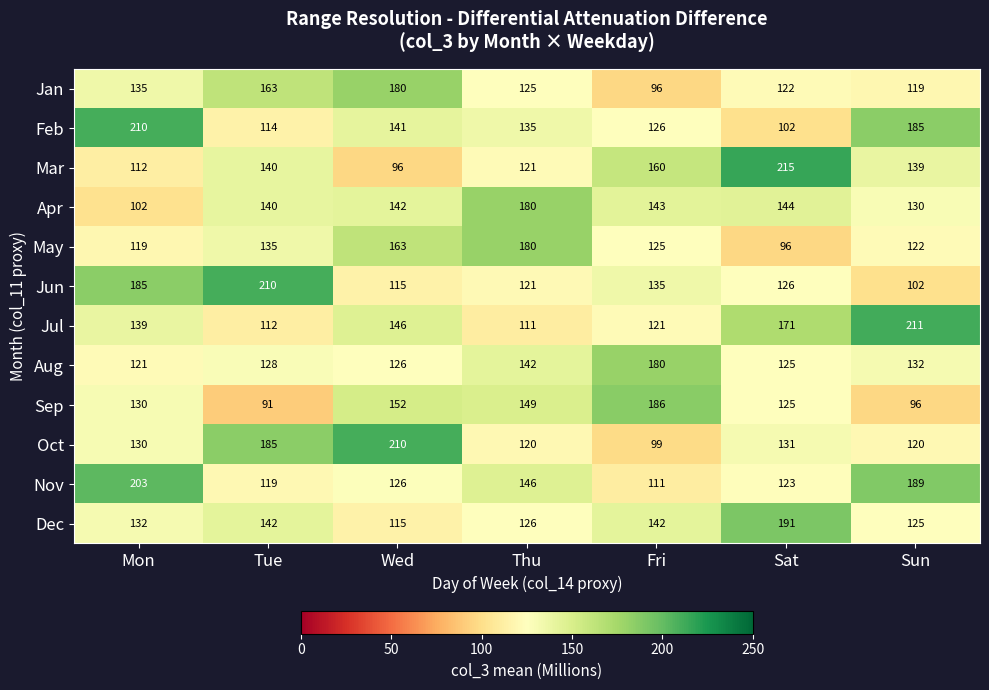

Between Tue and Wed, which series saw the biggest shift?

Jun